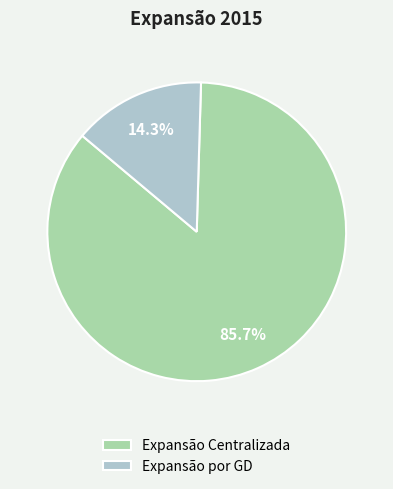

Is Expansão Centralizada the majority of the pie?

Yes